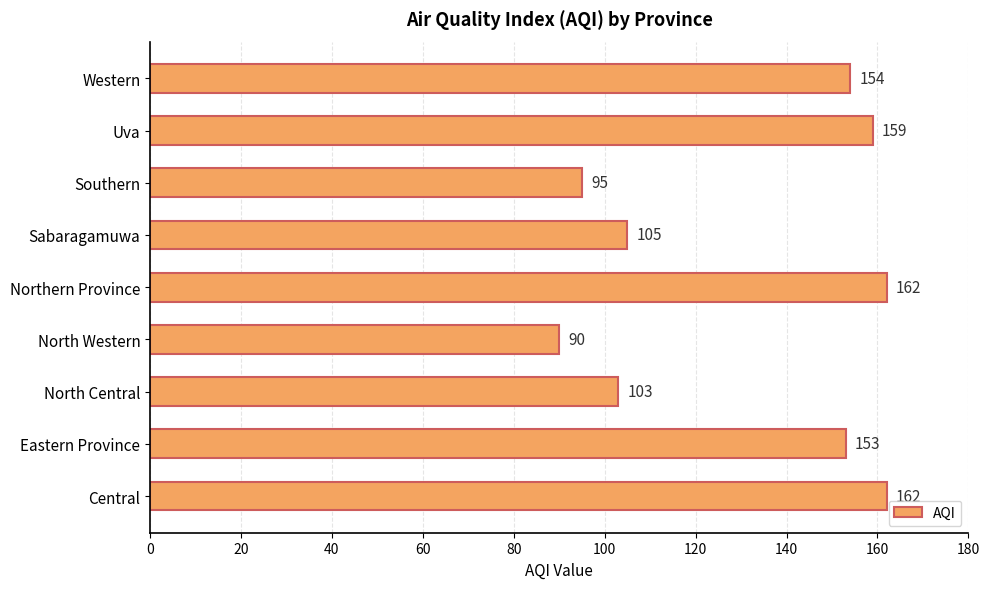

Approximately how many times larger is the value at Central compared to Sabaragamuwa?

1.5